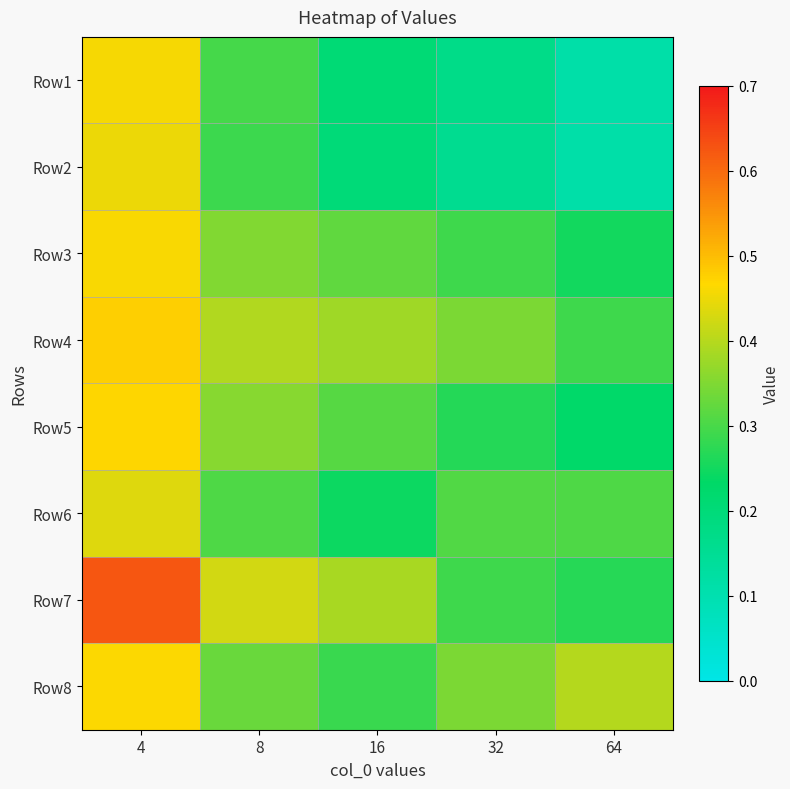

List the series in order of their peak value, highest first.

Row7, Row4, Row5, Row8, Row3, Row1, Row2, Row6